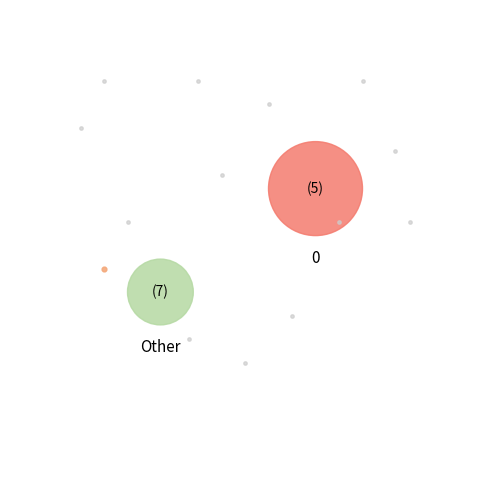

Do 2 and 1 together represent more than half of the pie?

No